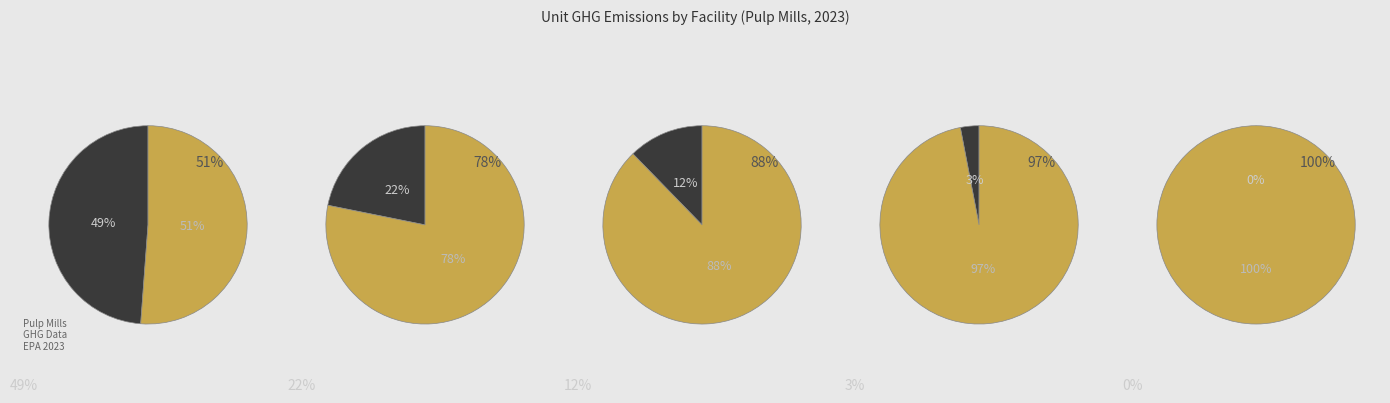

Is it true that ADM SOUTHERN CELLULOSE is 1% of the pie?

False